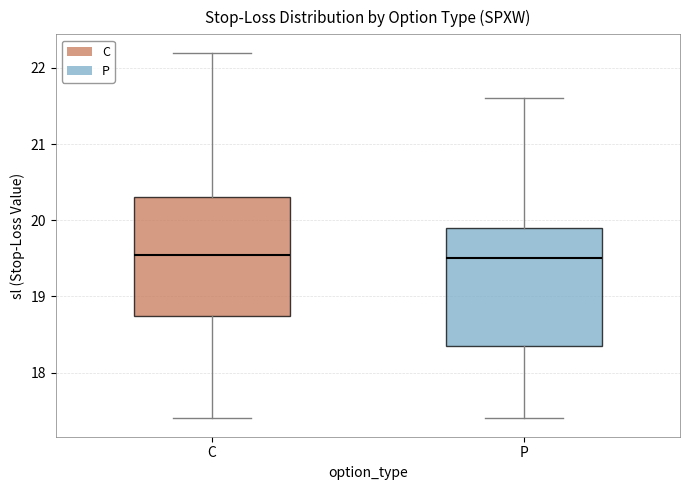

Reading left to right, transcribe this box plot: for each box, give where its median line is, the range the box spans, and where its two whiskers end, as read against the y-axis. The values are not printed on the chart, so give them approximately, as read against the axis.

C: median 19.6, box 18.8 to 20.3, whiskers 17.4 to 22.2
P: median 19.5, box 18.4 to 19.9, whiskers 17.4 to 21.6